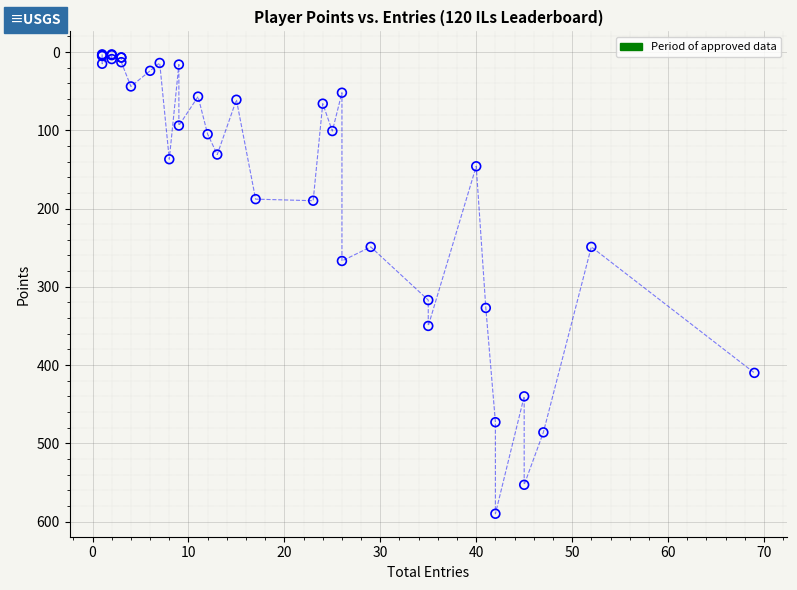

What Y value in the scatter plot is closest to 296?

317